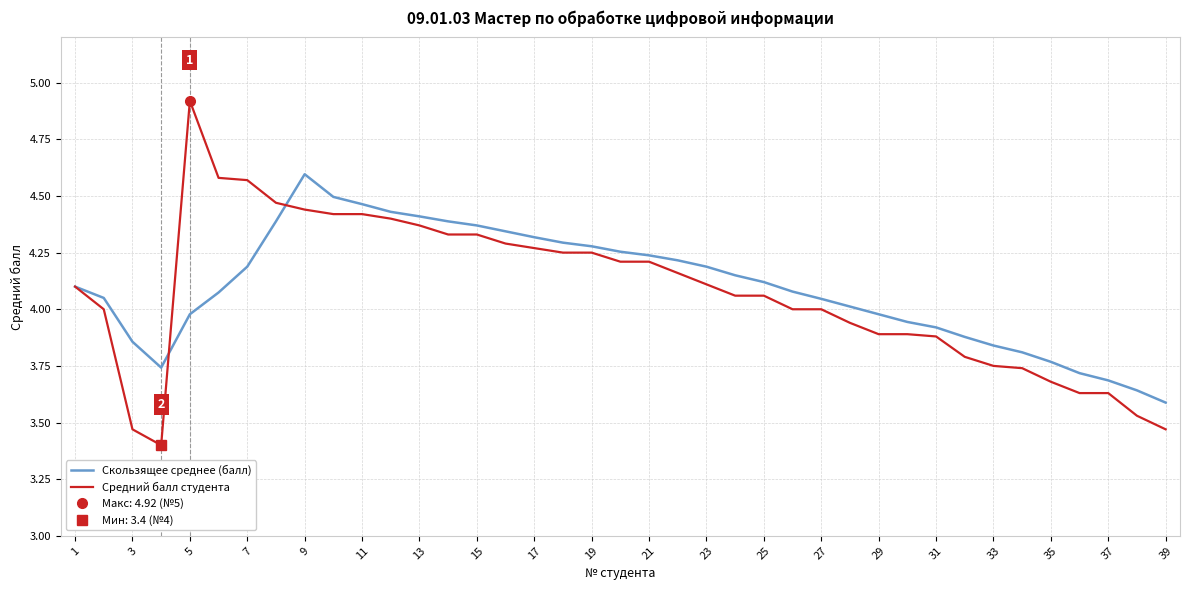

What is the greatest value displayed?

4.9